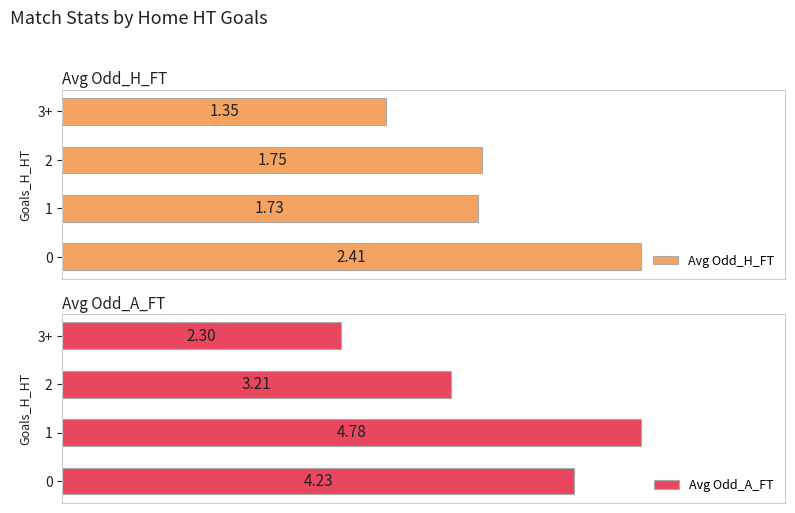

Rank the categories by Avg Odd_A_FT value from lowest to highest.

3+, 2, 0, 1